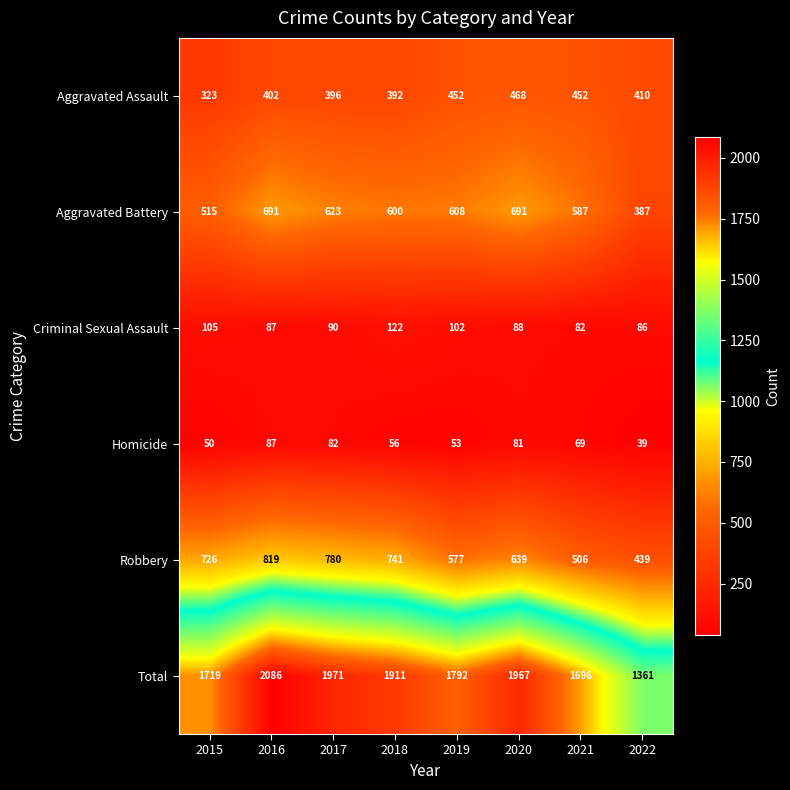

What is the greatest value displayed?

2086